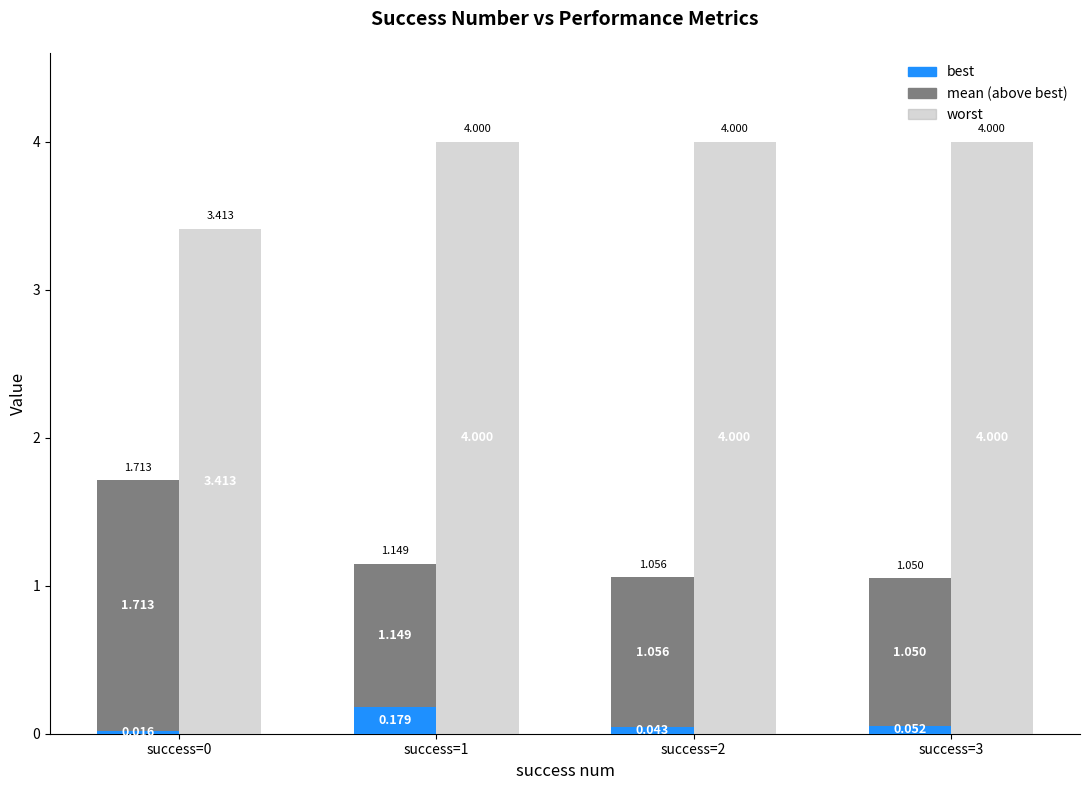

What is the average value of the worst series?

3.9